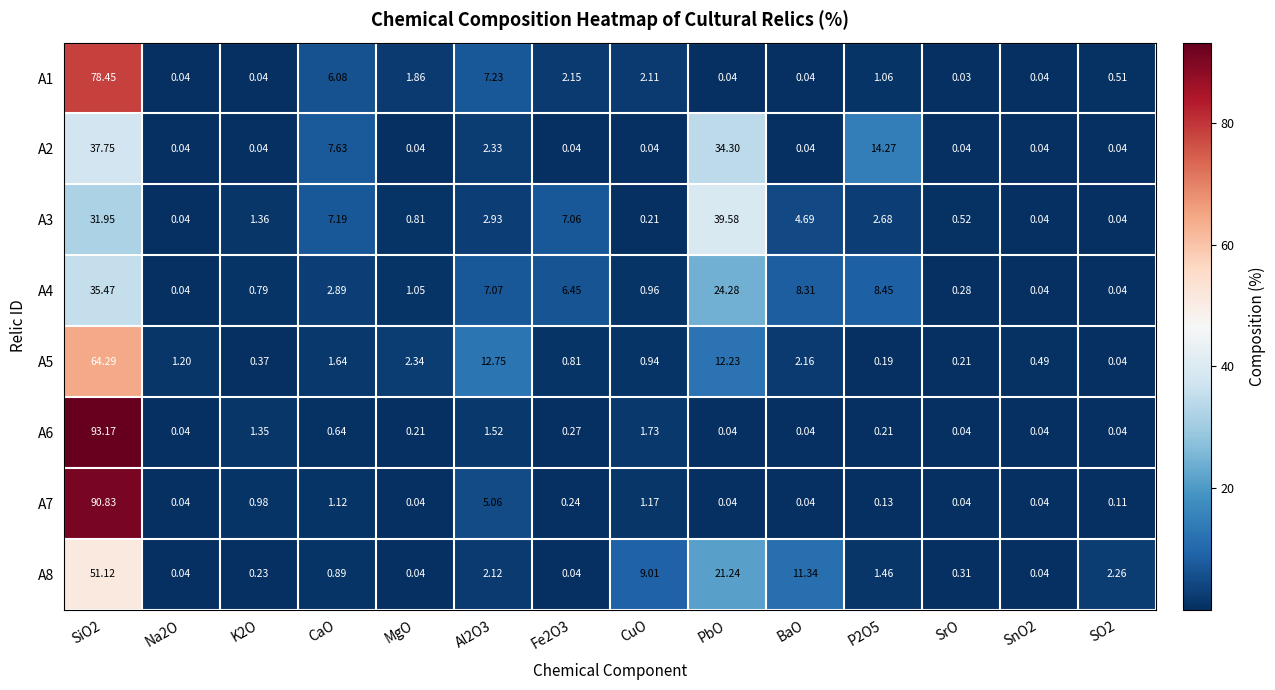

At which category does the chart reach its minimum across all series?

SrO